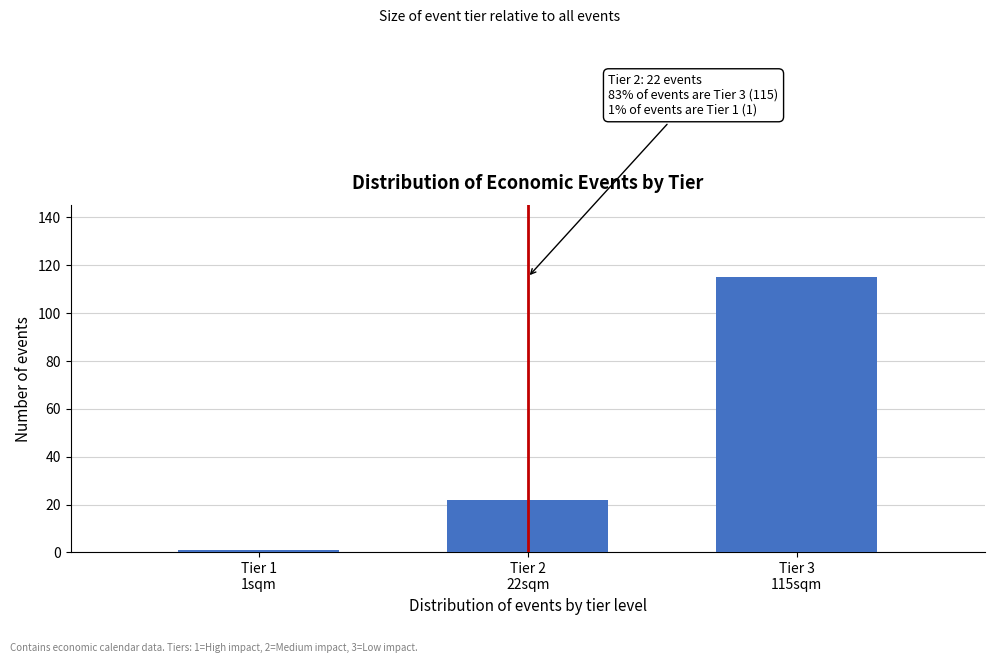

Reading left to right, extract all data points from this chart.

1	22	115